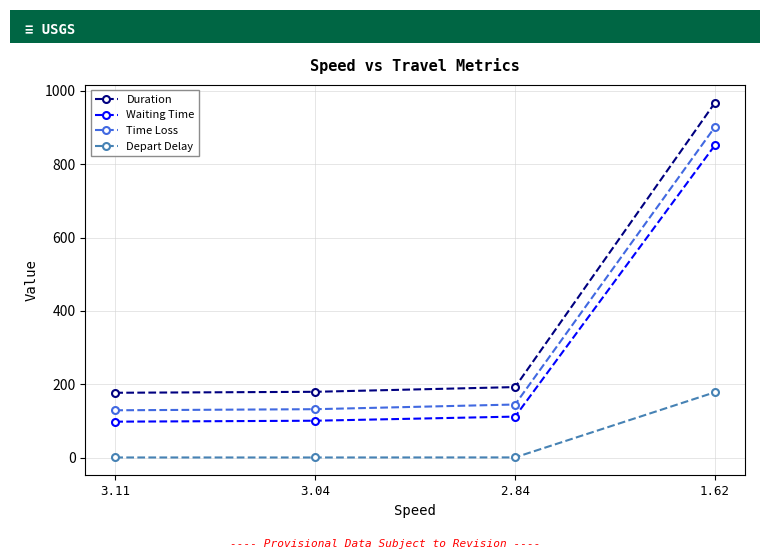

What is the spread (max minus min) of values at 1.62?

789.9